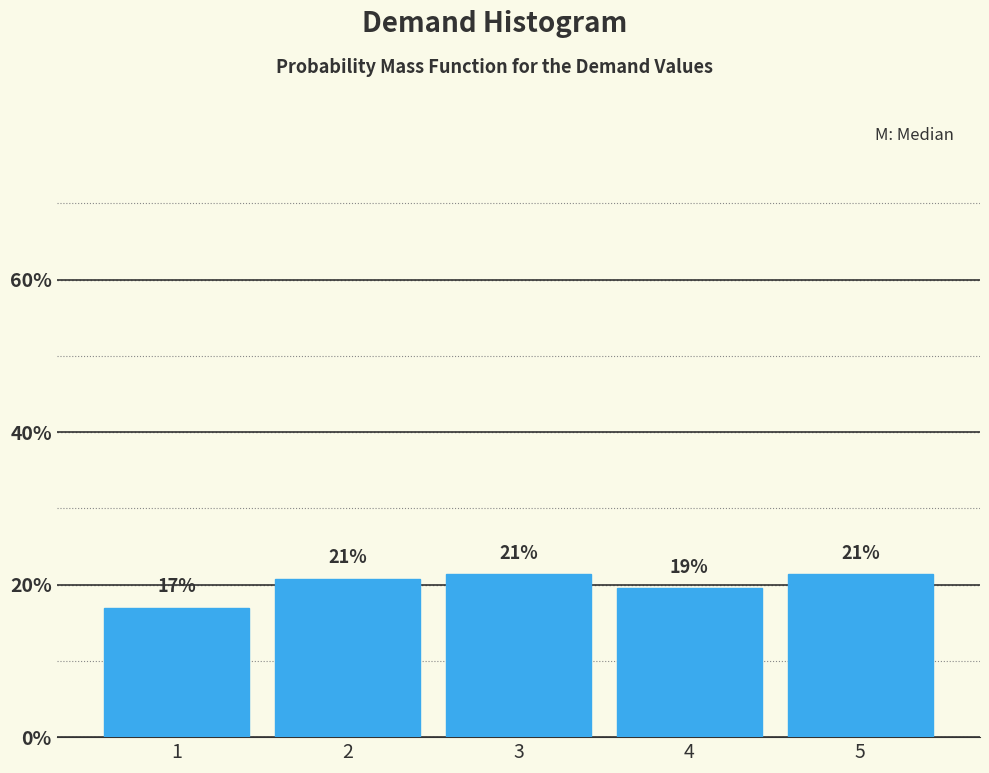

Are the bars horizontal?

No